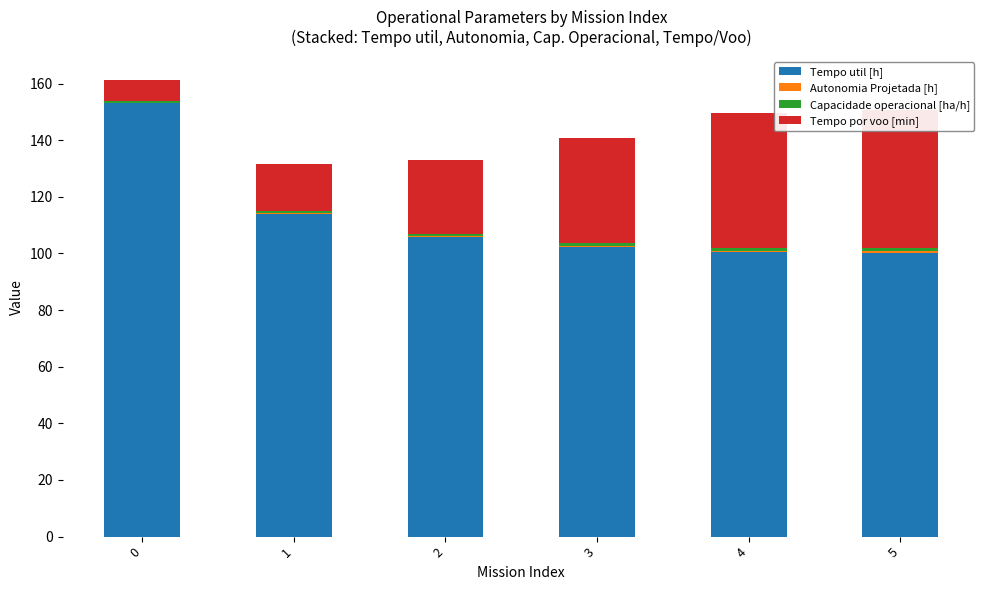

Does the chart contain any negative values?

No